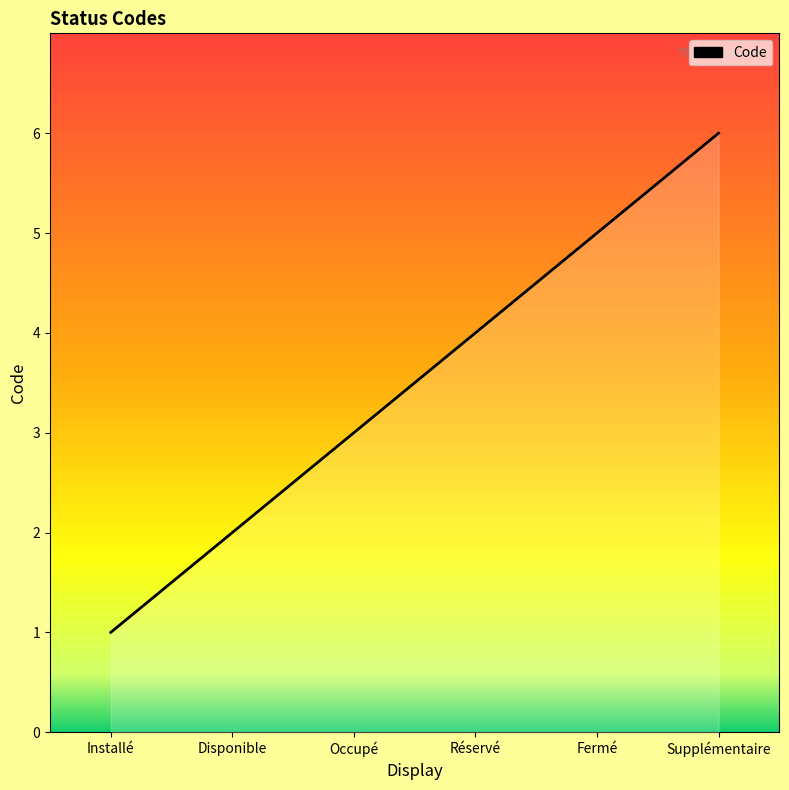

How many values are below 4?

3